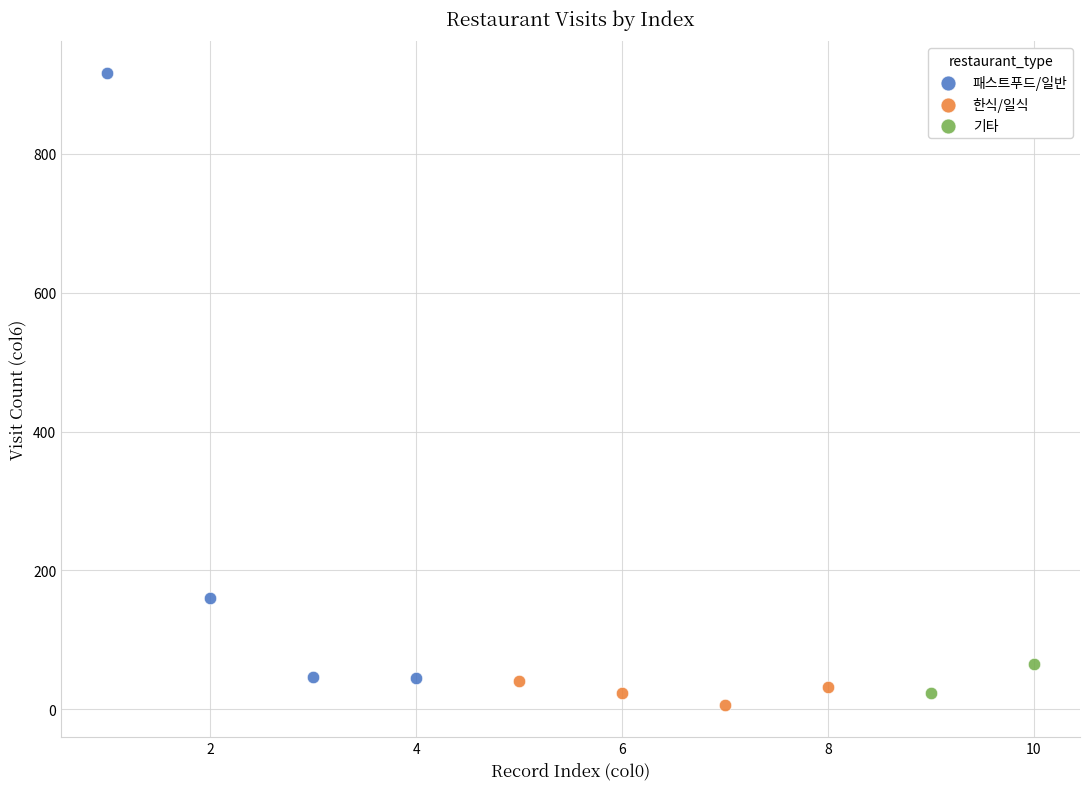

Which series has the largest Y range (max minus min)?

패스트푸드/일반